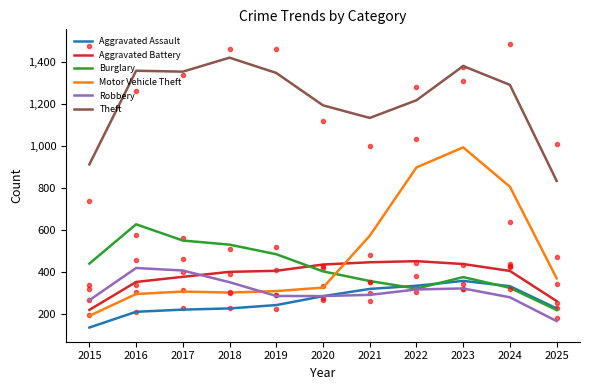

Between 2021 and 2024, which series saw the biggest shift?

Motor Vehicle Theft